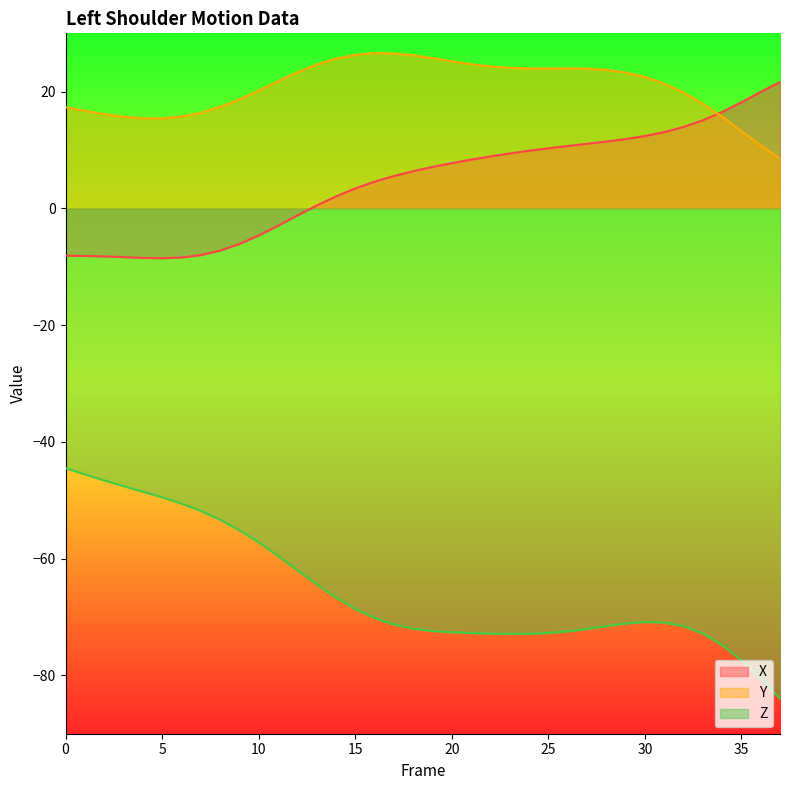

Which series has the largest total across all categories?

Y